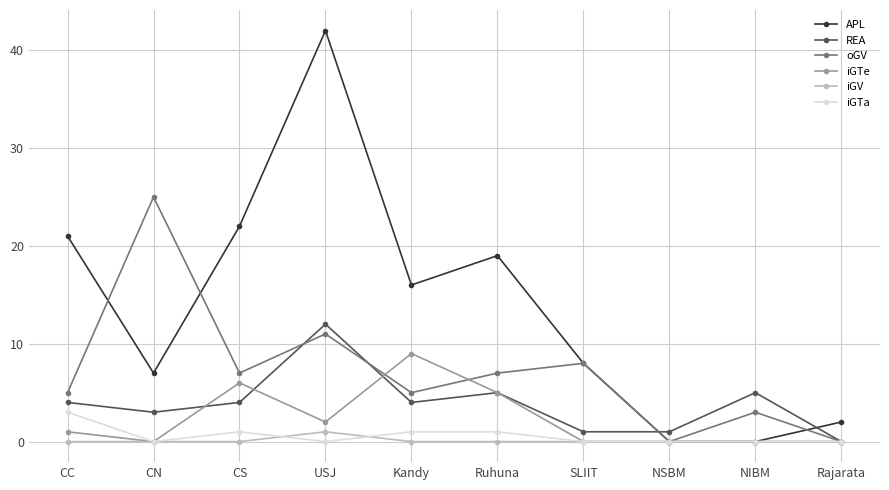

What are all the series names shown in the legend?

APL, REA, oGV, iGTe, iGV, iGTa